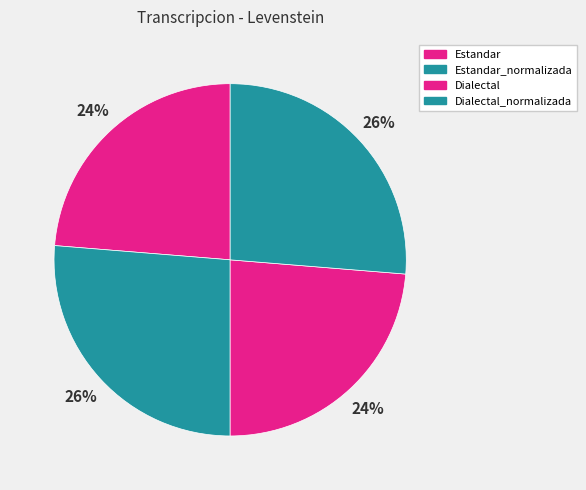

To the nearest percent, what is the average slice percentage?

25%